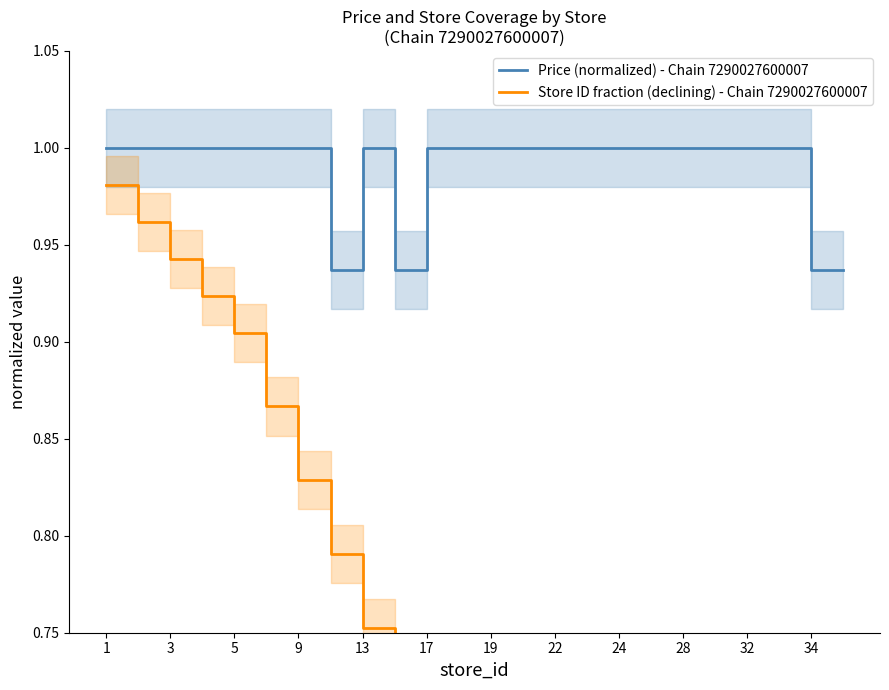

Is it true that Price (normalized) - Chain 7290027600007 equals 0.4 at 13?

False